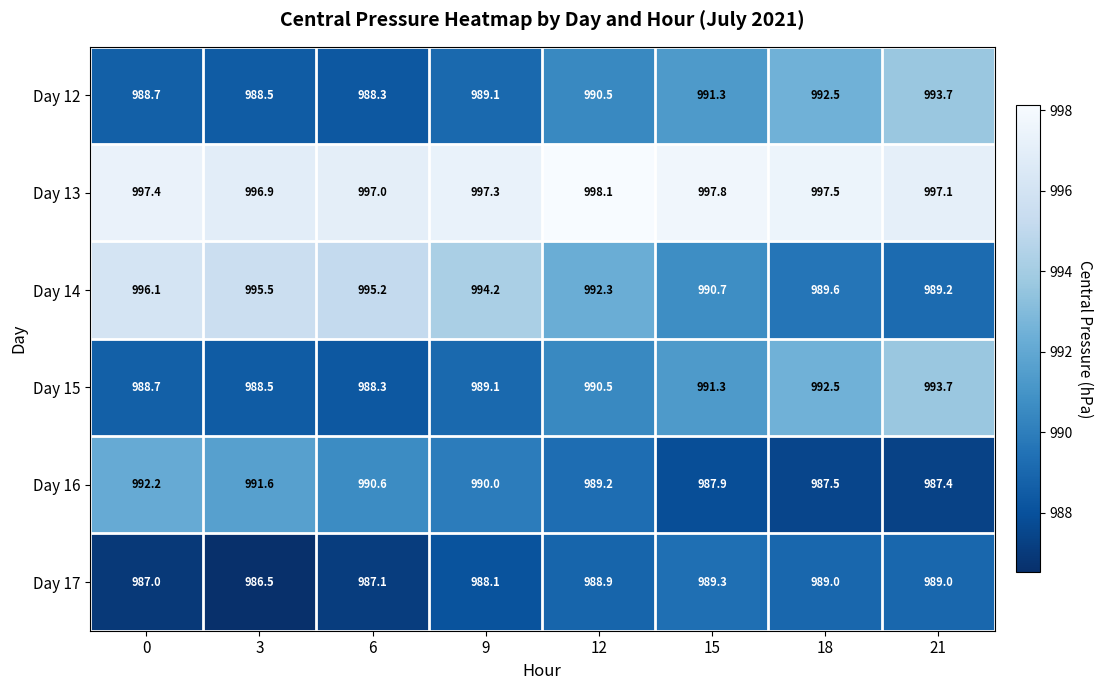

What is the average value of the Day 12 series?

990.3